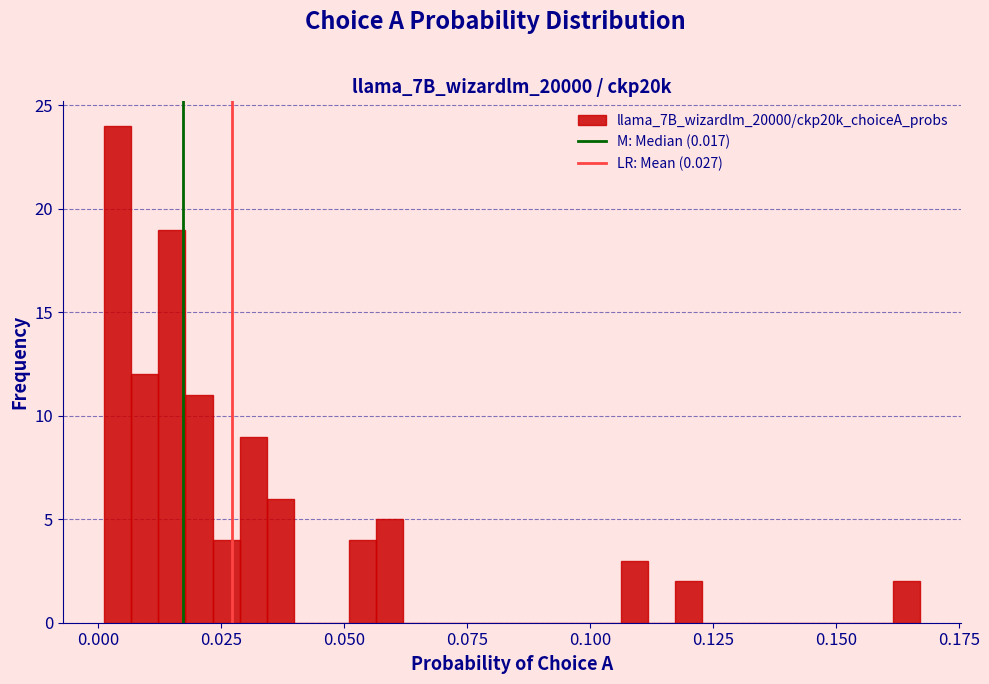

Around what value on the x-axis is the tallest bar? Give the approximate position of its centre, as read against the axis.

0.005